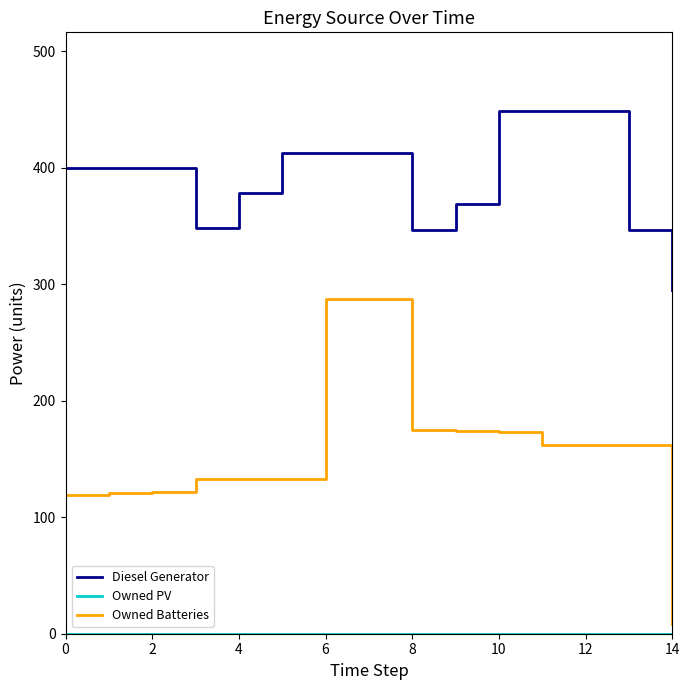

What is the difference between the maximum and minimum values in the Owned Batteries series?

279